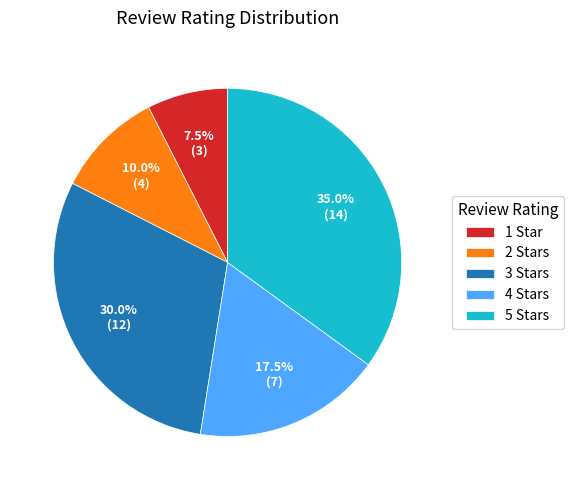

Is there a majority slice in this chart?

No